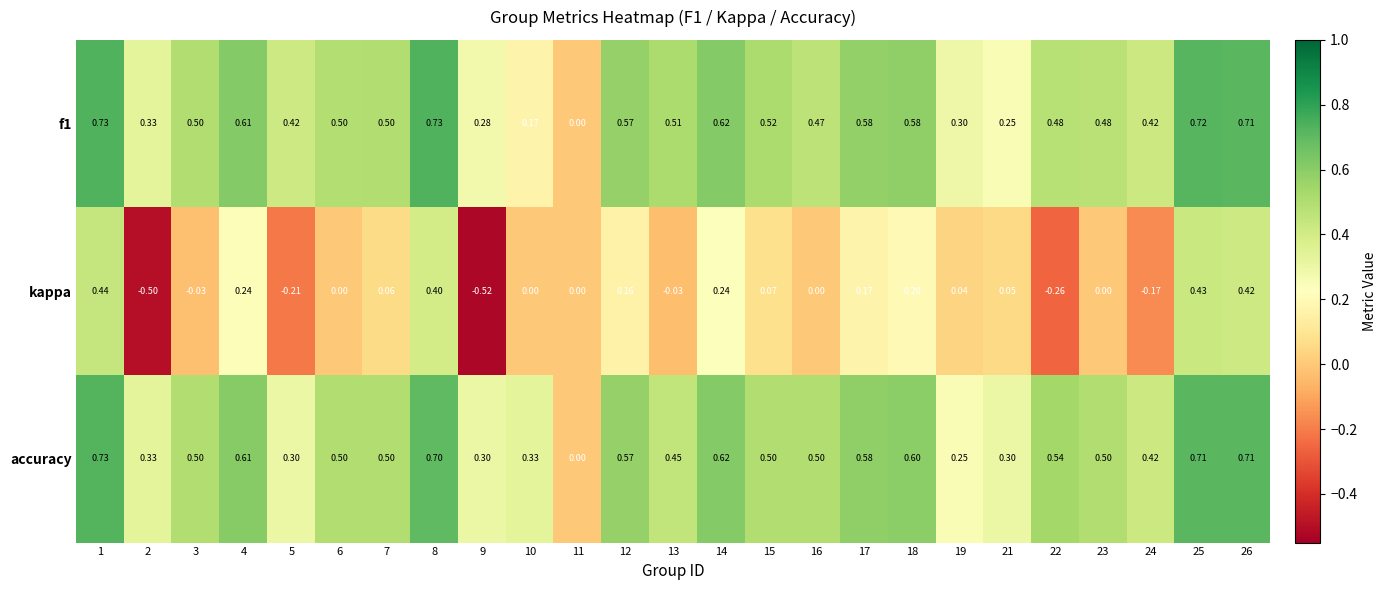

Which series has the widest spread of values?

kappa